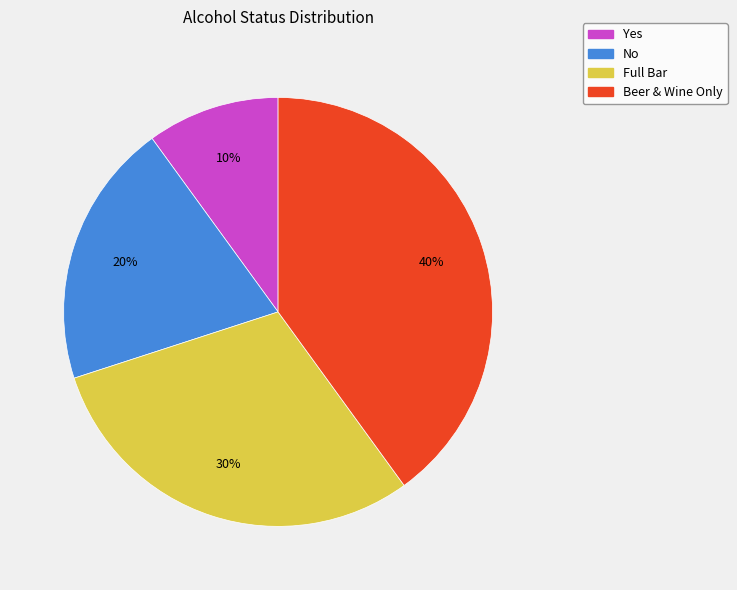

What is the largest slice in the pie chart?

Beer & Wine Only